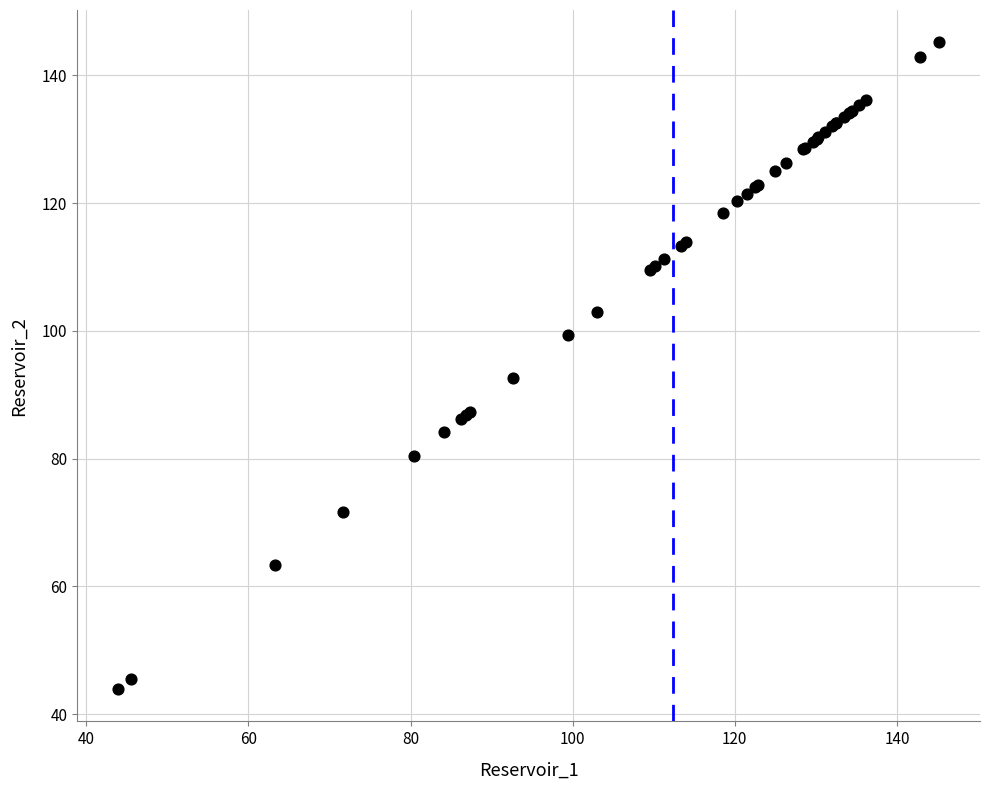

What Y value in the scatter plot is closest to 94?

92.7